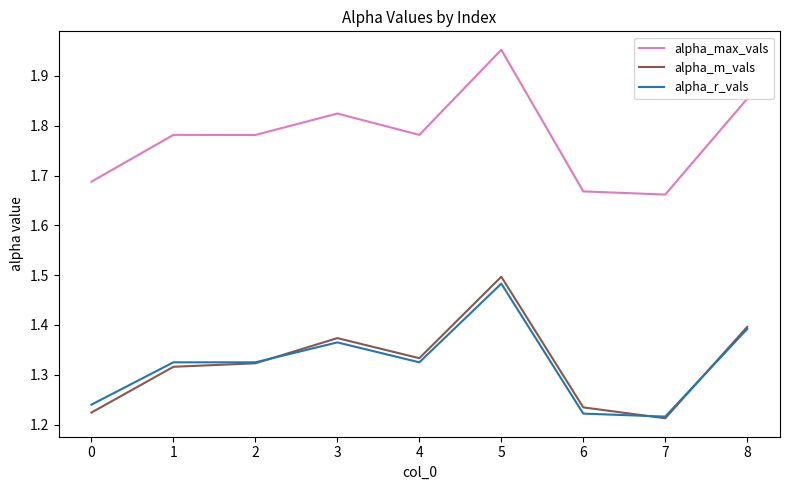

Count the alpha_max_vals values in the range 1 to 2.

9